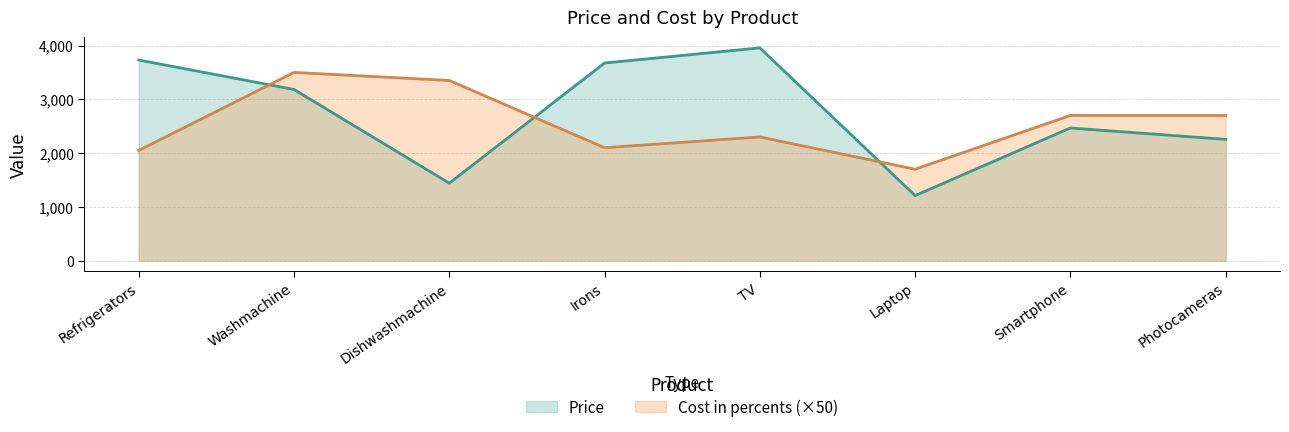

Which series changed the most between Dishwashmachine and Irons?

Price